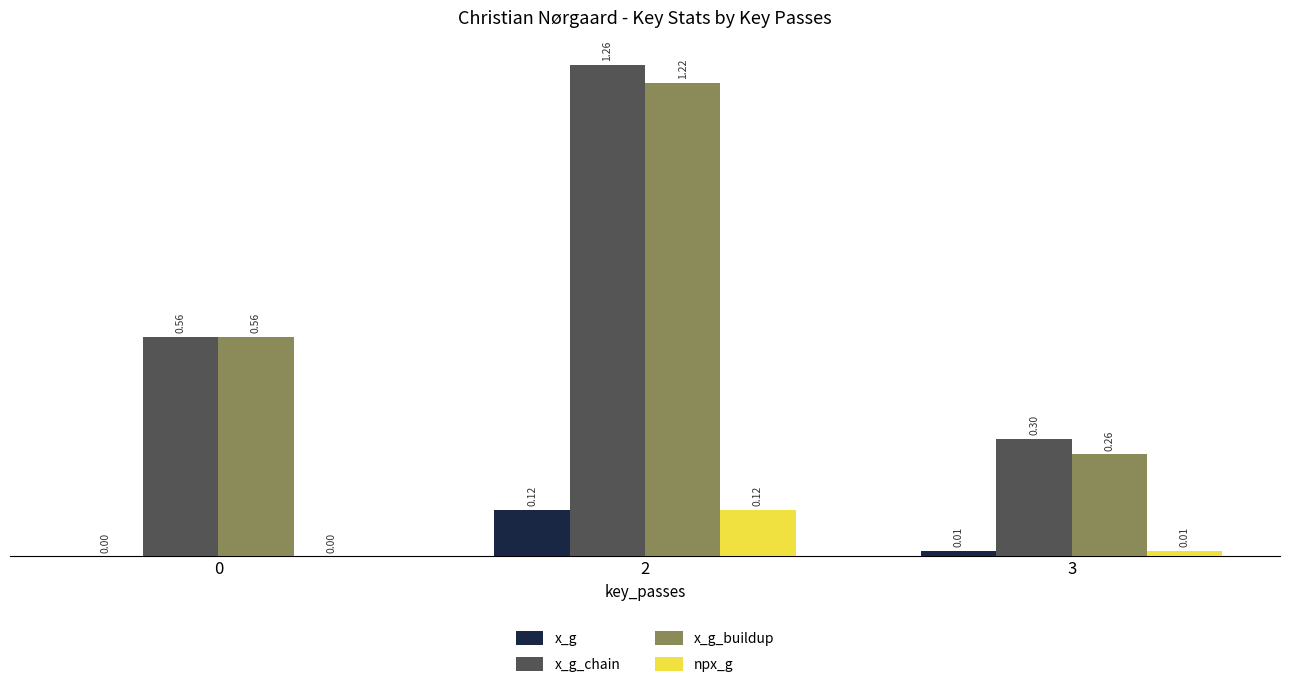

Count the x_g values in the range 0 to 1.

3